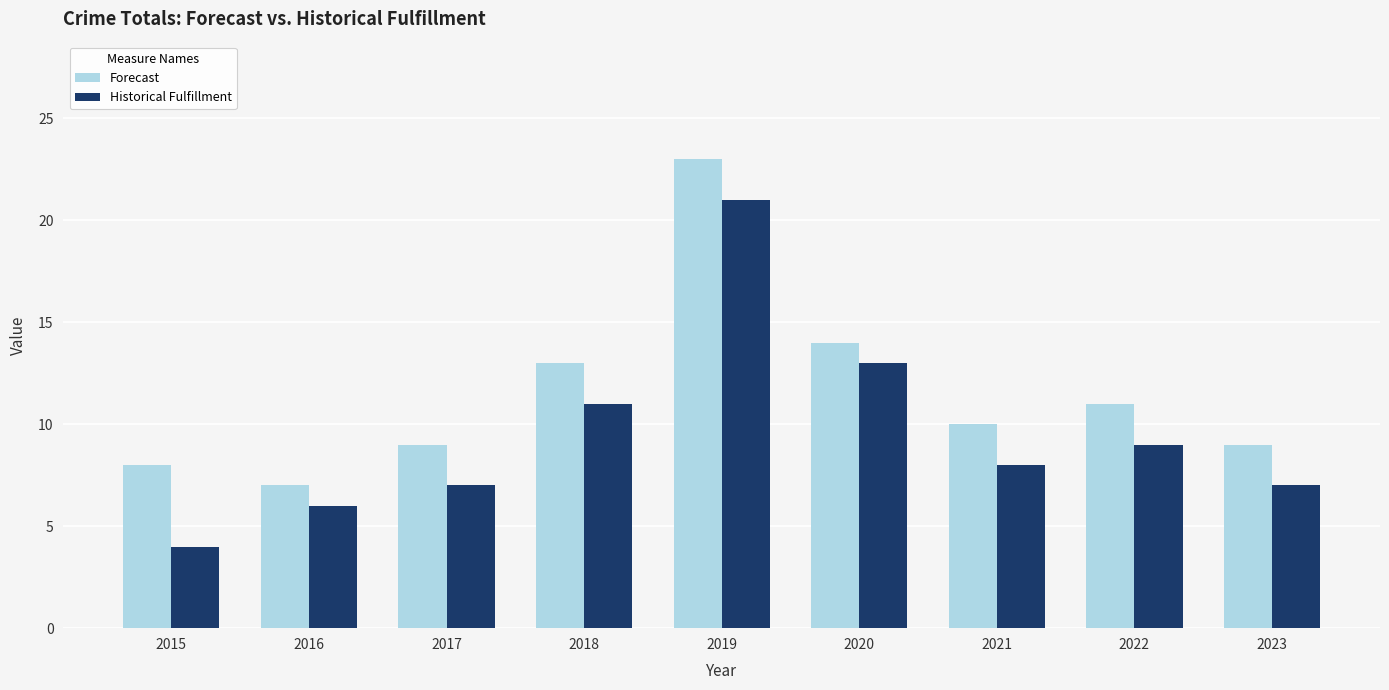

List the series in order of their peak value, lowest first.

Historical Fulfillment, Forecast